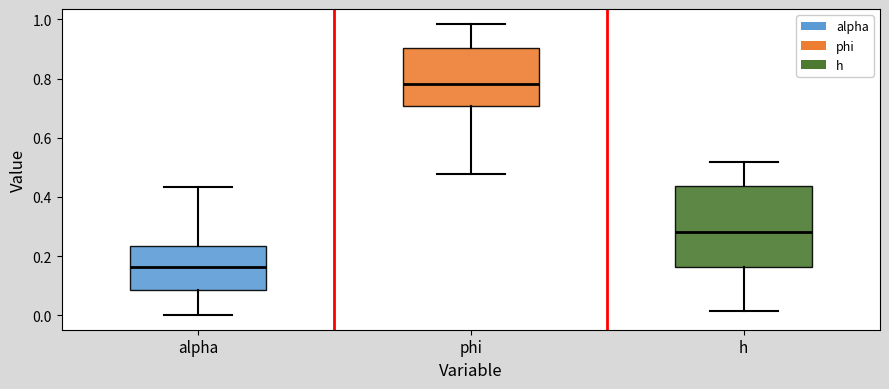

Where is the upper edge of the box for alpha on the y-axis? The values are not printed on the chart, so give them approximately, as read against the axis.

0.24